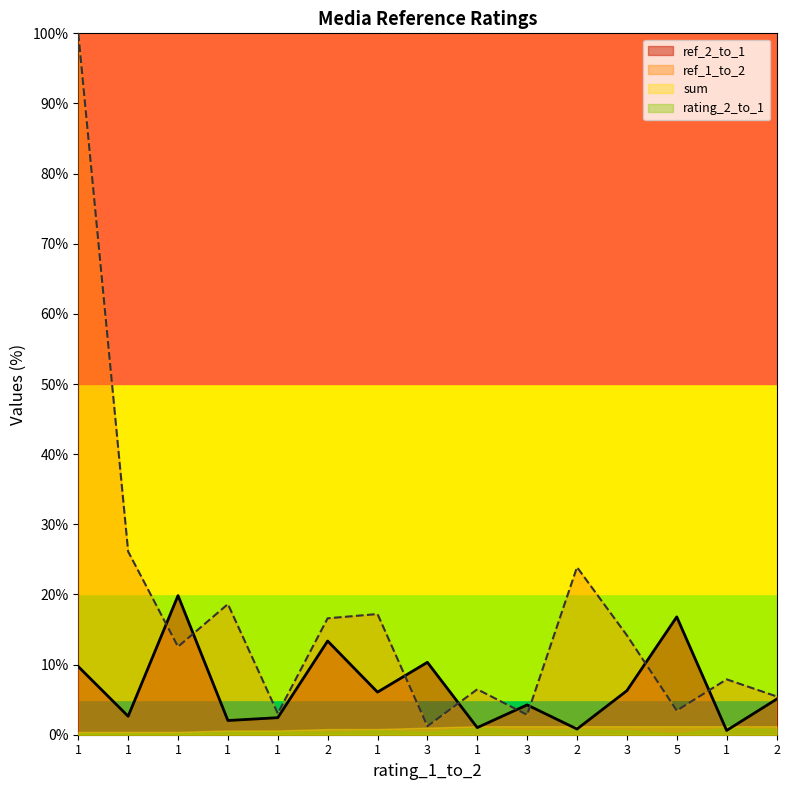

Does the chart have visible grid lines?

No